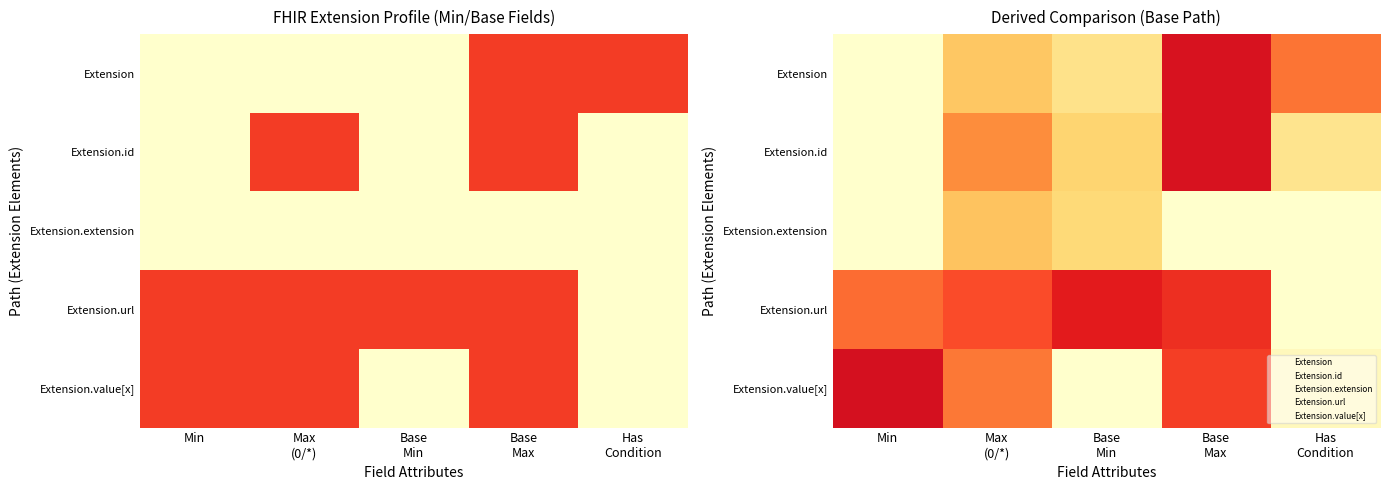

Count the number of data series in this chart.

5